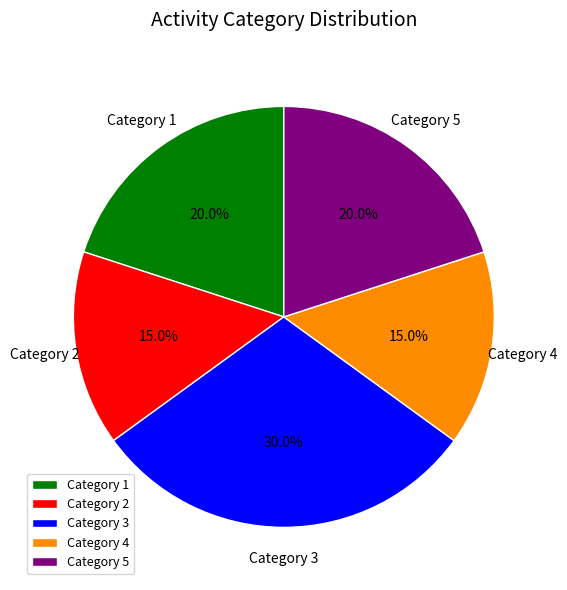

What is the largest slice in the pie chart?

Category 3